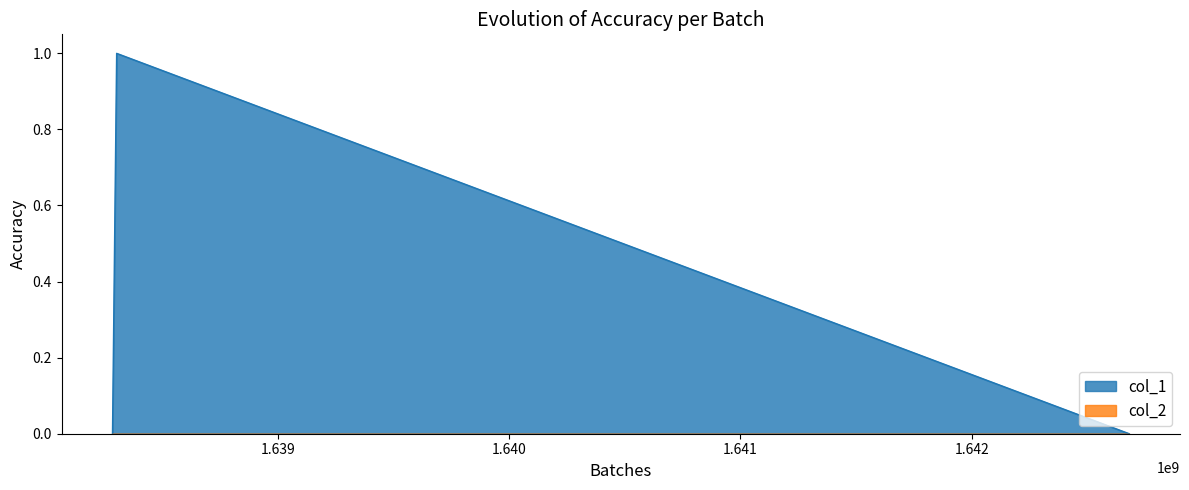

Reading right to left, list all the values displayed in this chart.

1642680543=0	1638302809=1	1638284854=0